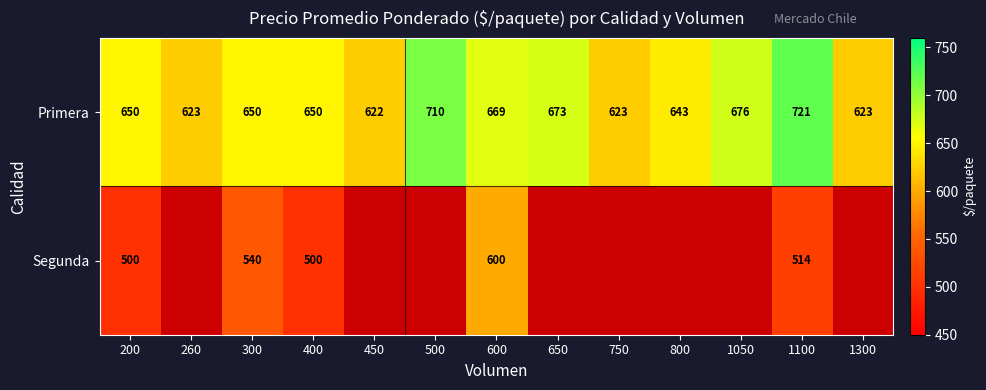

What is the average value of the Primera series?

656